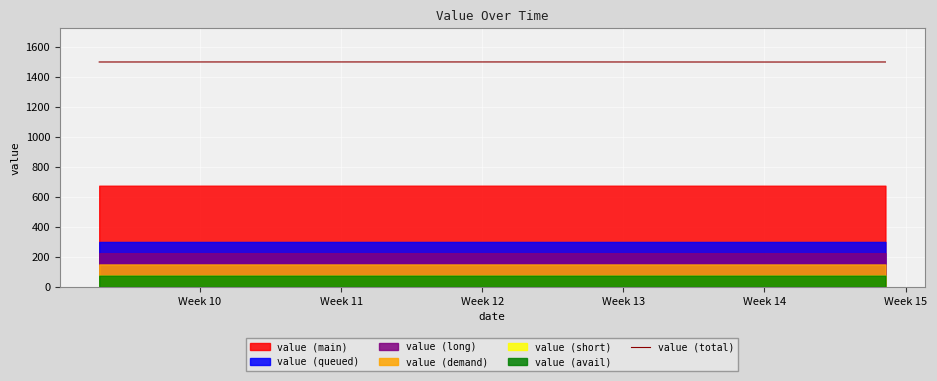

What is the minimum value for value (total)?

1499.5